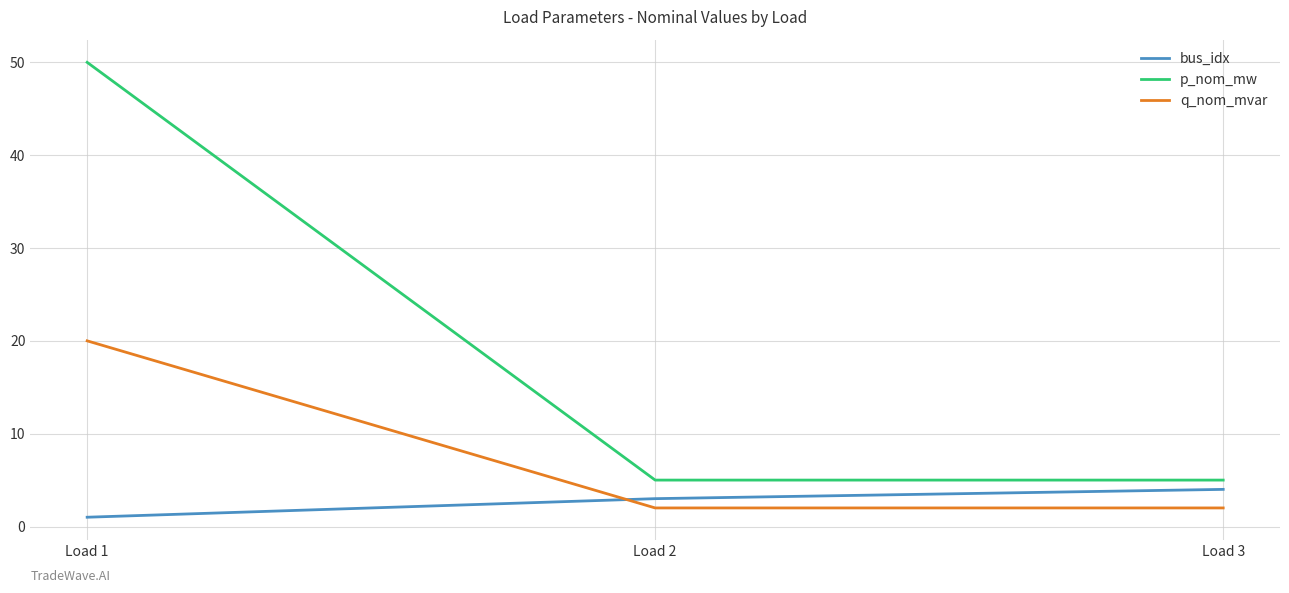

Reading left to right, extract all data points from this chart.

bus_idx: Load 1=1	Load 2=3	Load 3=4
p_nom_mw: Load 1=50	Load 2=5	Load 3=5
q_nom_mvar: Load 1=20	Load 2=2	Load 3=2